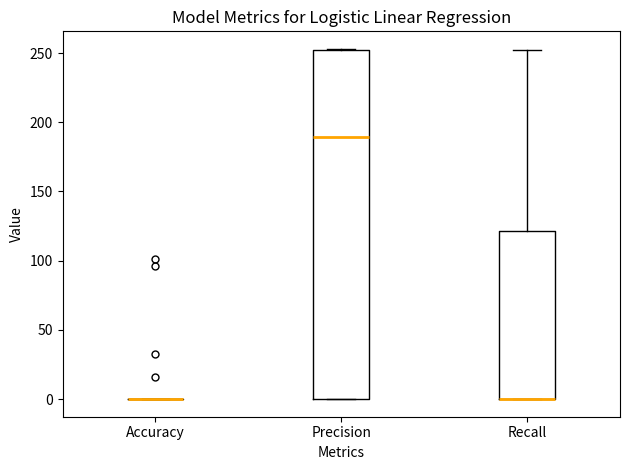

Reading left to right, read every box against the y-axis: the position of its median line, the range the box covers, and the ends of its whiskers. The values are not printed on the chart, so give them approximately, as read against the axis.

Accuracy: box collapsed to a line at 0, whiskers 0 to 0
Precision: median 190, box 0 to 250, whiskers 0 to 255
Recall: median 0 (drawn on the box's lower edge), box 0 to 120, whiskers 0 to 250